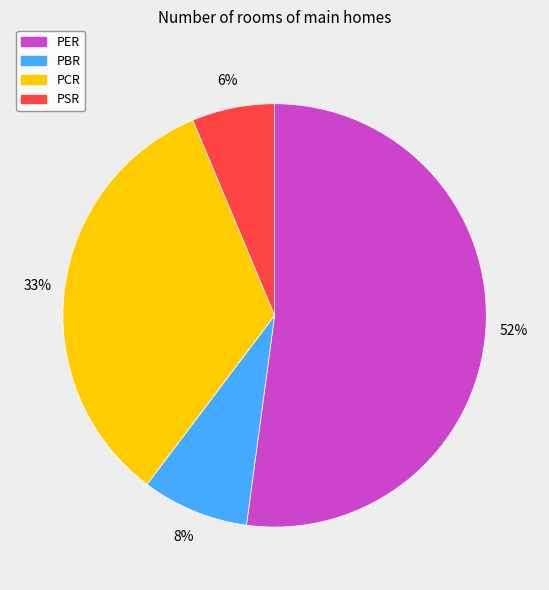

What is the largest slice in the pie chart?

PER